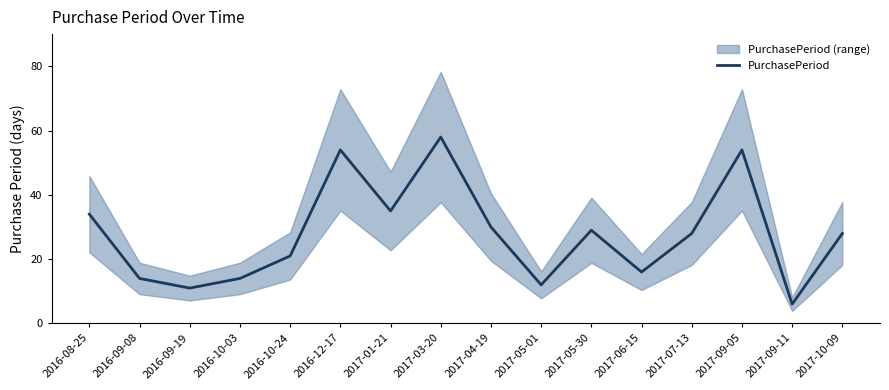

Rank the categories by value from highest to lowest.

2017-03-20, 2016-12-17, 2017-09-05, 2017-01-21, 2016-08-25, 2017-04-19, 2017-05-30, 2017-07-13, 2017-10-09, 2016-10-24, 2017-06-15, 2016-09-08, 2016-10-03, 2017-05-01, 2016-09-19, 2017-09-11